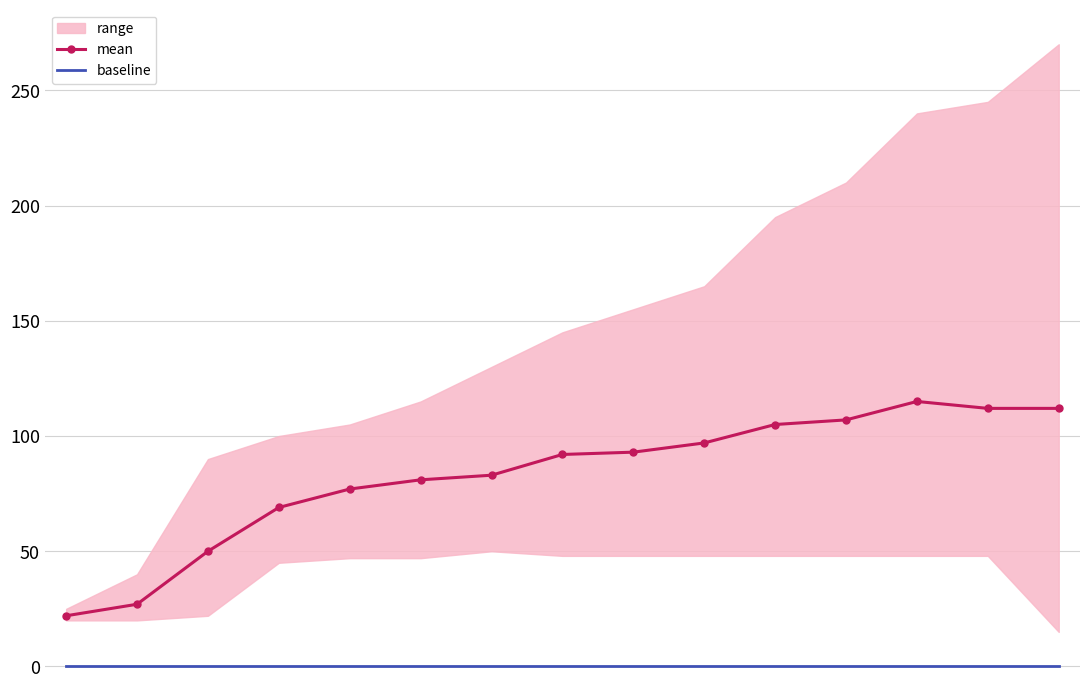

List the labels in order of mean value, largest first.

12, 13, 14, 11, 10, 9, 8, 7, 6, 5, 4, 3, 2, 1, 0